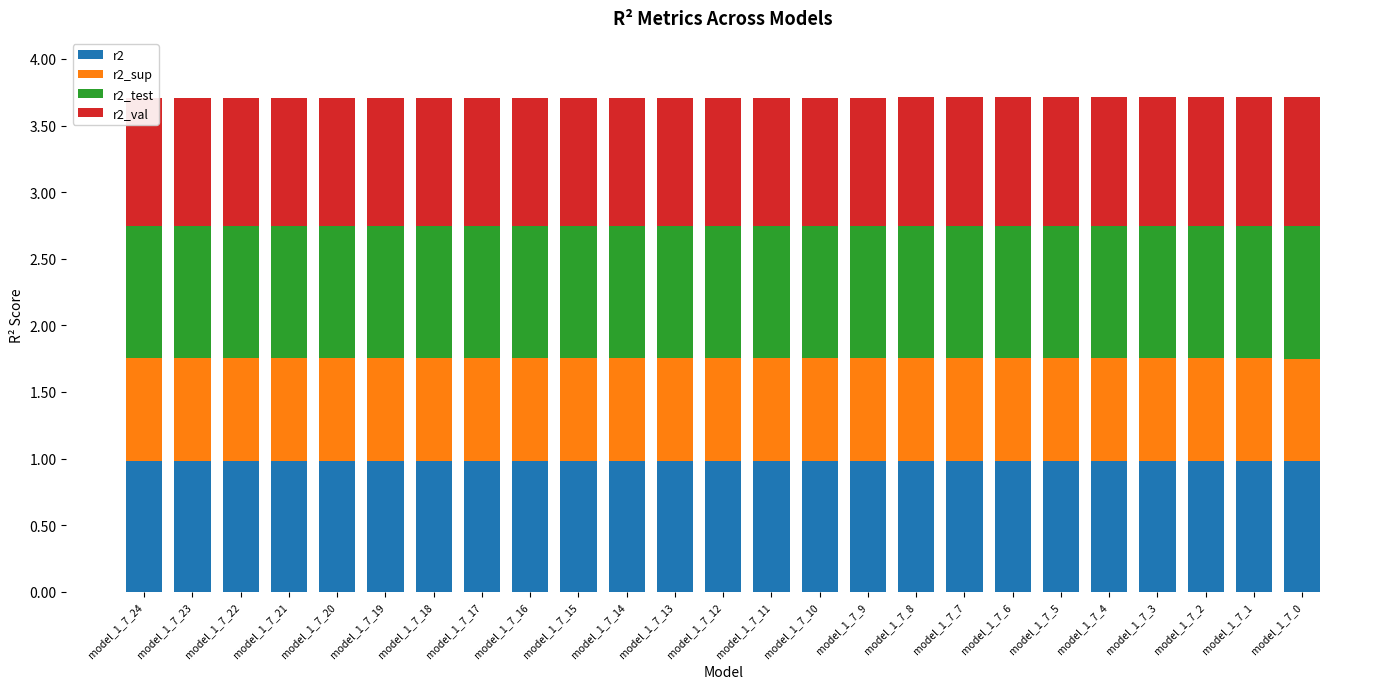

Count the r2_val values in the range 0 to 1.

25